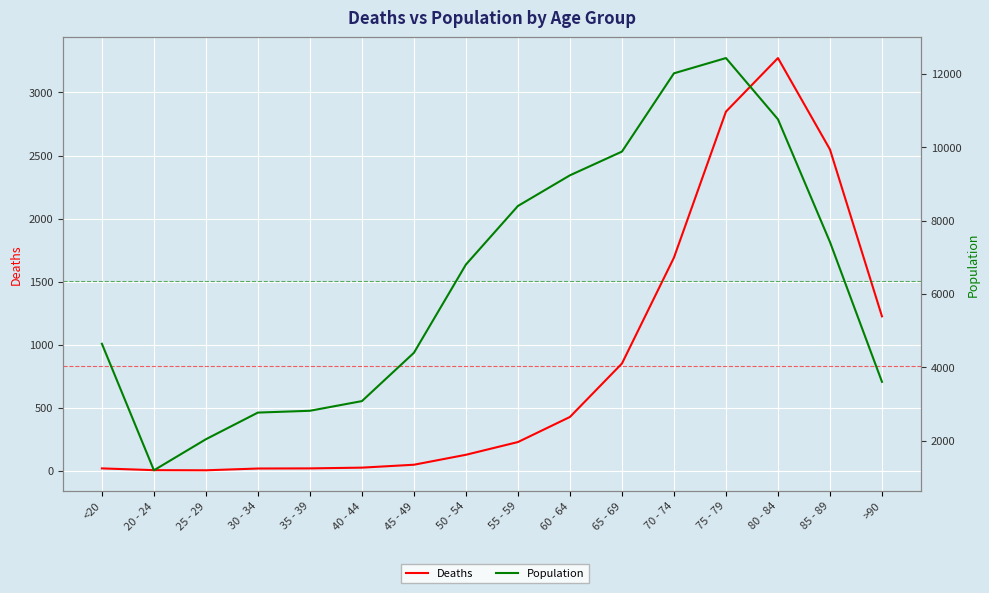

Is the value of Population at 60 - 64 greater than the value of Deaths at 55 - 59?

Yes